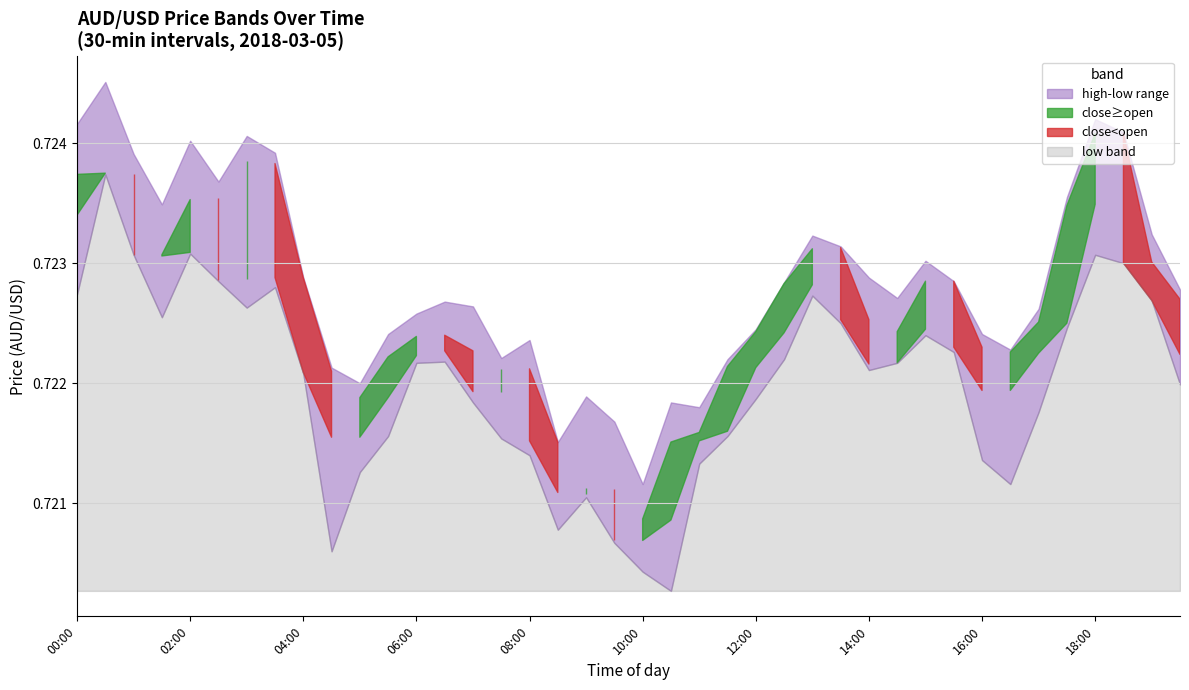

Between 12:30 and 07:00, which is larger?

12:30